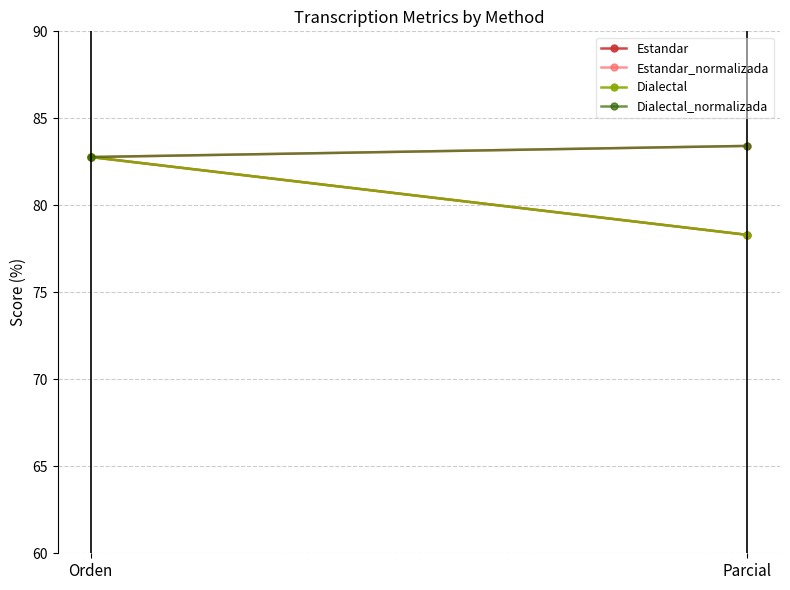

Which label corresponds to the smallest value in the chart?

Parcial